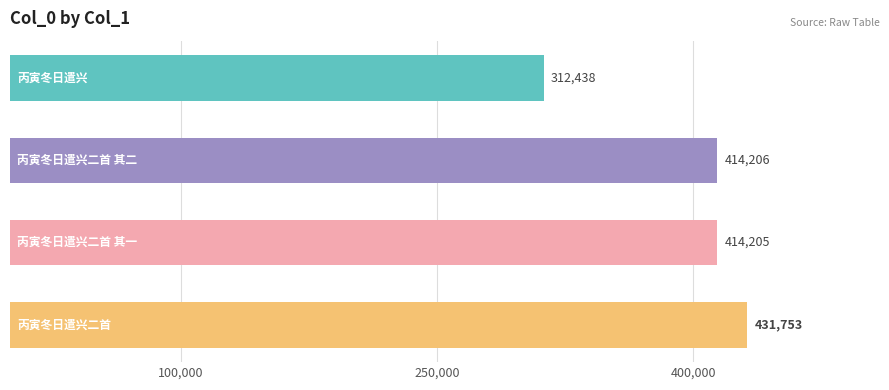

What is the difference between the maximum and minimum values?

119315